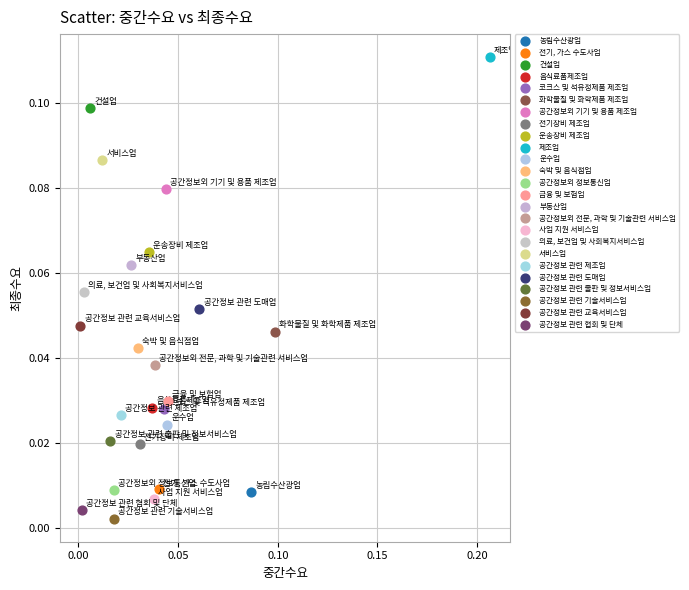

What are all the series names shown in the legend?

농림수산광업, 전기, 가스 수도사업, 건설업, 음식료품제조업, 코크스 및 석유정제품 제조업, 화학물질 및 화학제품 제조업, 공간정보외 기기 및 용품 제조업, 전기장비 제조업, 운송장비 제조업, 제조업, 운수업, 숙박 및 음식점업, 공간정보외 정보통신업, 금융 및 보험업, 부동산업, 공간정보외 전문, 과학 및 기술관련 서비스업, 사업 지원 서비스업, 의료, 보건업 및 사회복지서비스업, 서비스업, 공간정보 관련 제조업, 공간정보 관련 도매업, 공간정보 관련 출판 및 정보서비스업, 공간정보 관련 기술서비스업, 공간정보 관련 교육서비스업, 공간정보 관련 협회 및 단체